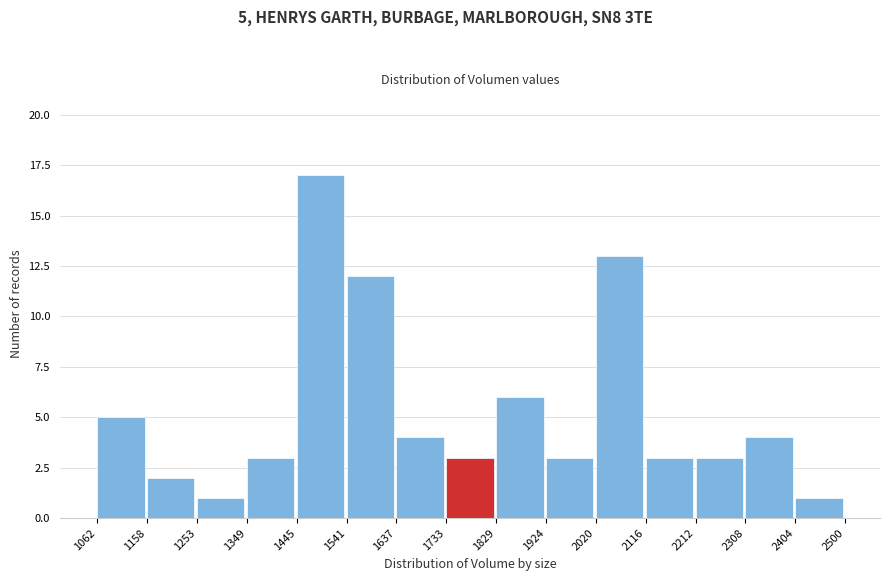

Which range on the x-axis has the tallest bar?

1445 to 1541